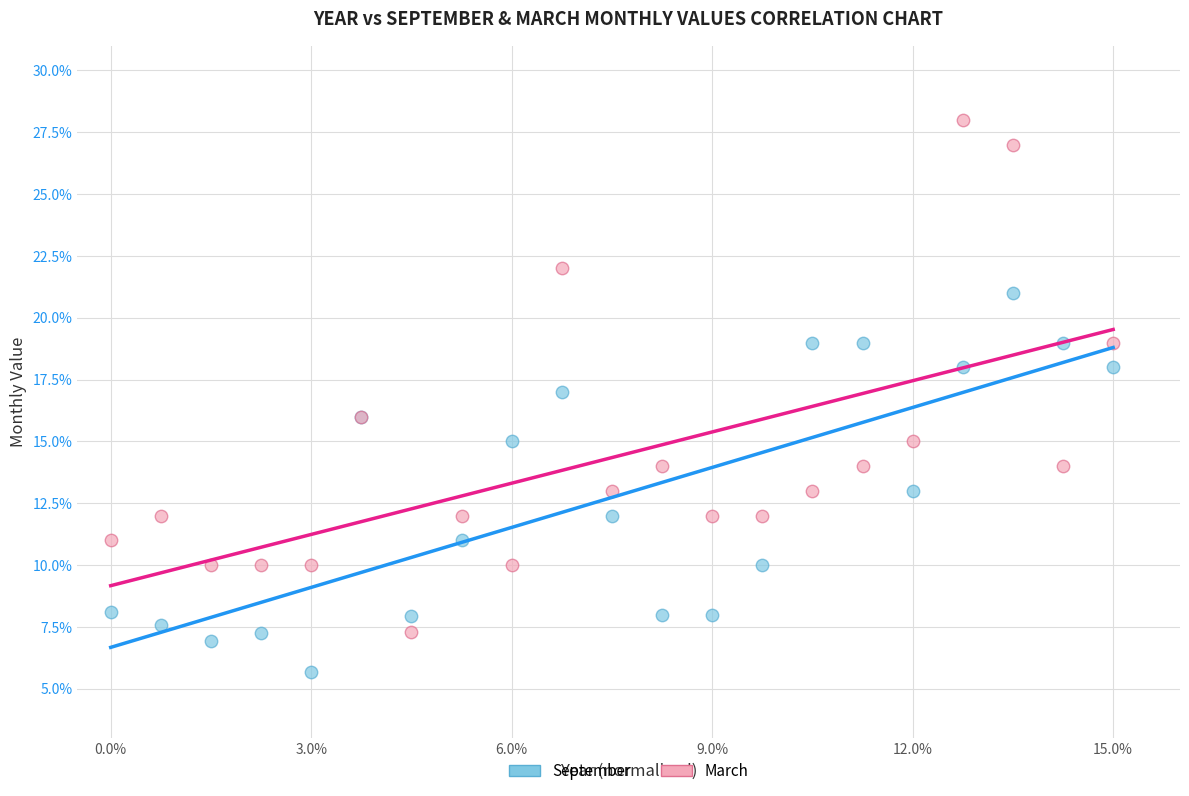

Which series reaches the maximum Y coordinate?

March